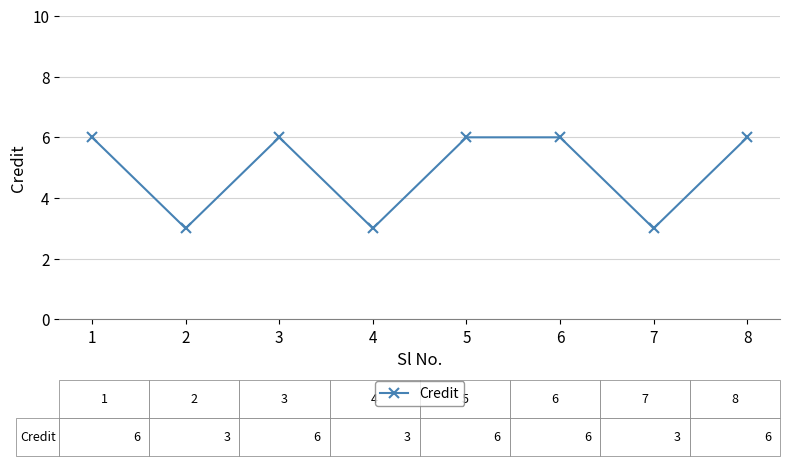

How many lines are shown in the chart?

1